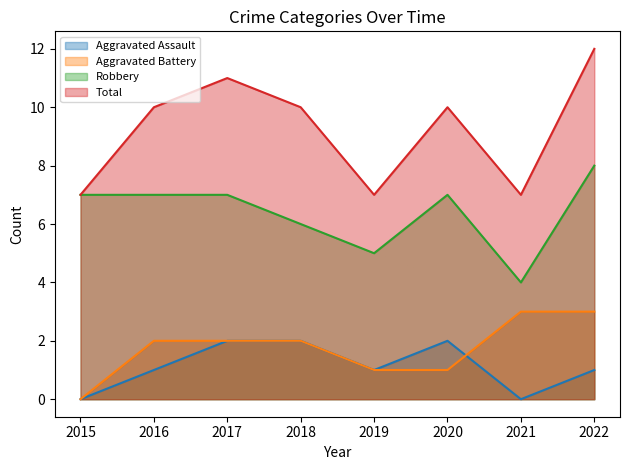

Reading left to right, what are all the values shown in this chart?

Aggravated Assault: 0	1	2	2	1	2	0	1
Aggravated Battery: 0	2	2	2	1	1	3	3
Robbery: 7	7	7	6	5	7	4	8
Total: 7	10	11	10	7	10	7	12